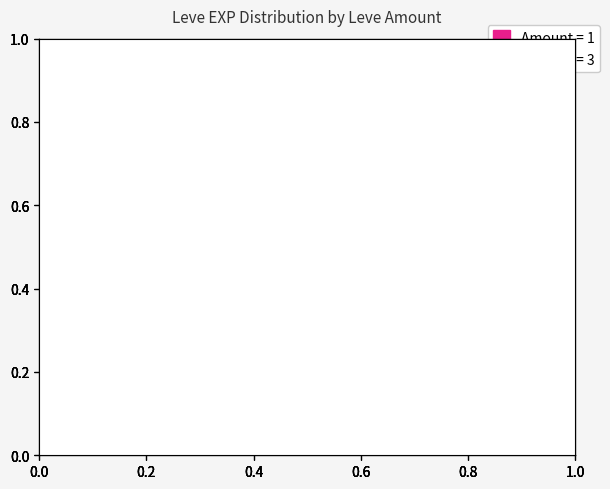

To the nearest percent, what percentage of the pie is Amount = 1?

62%